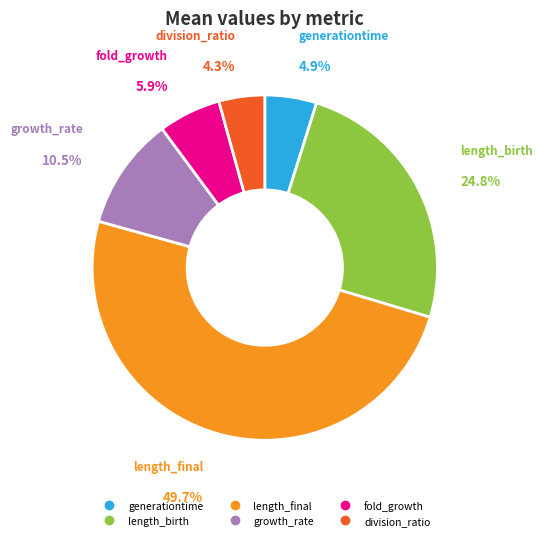

What percentage is NOT represented by length_birth?

75.2%